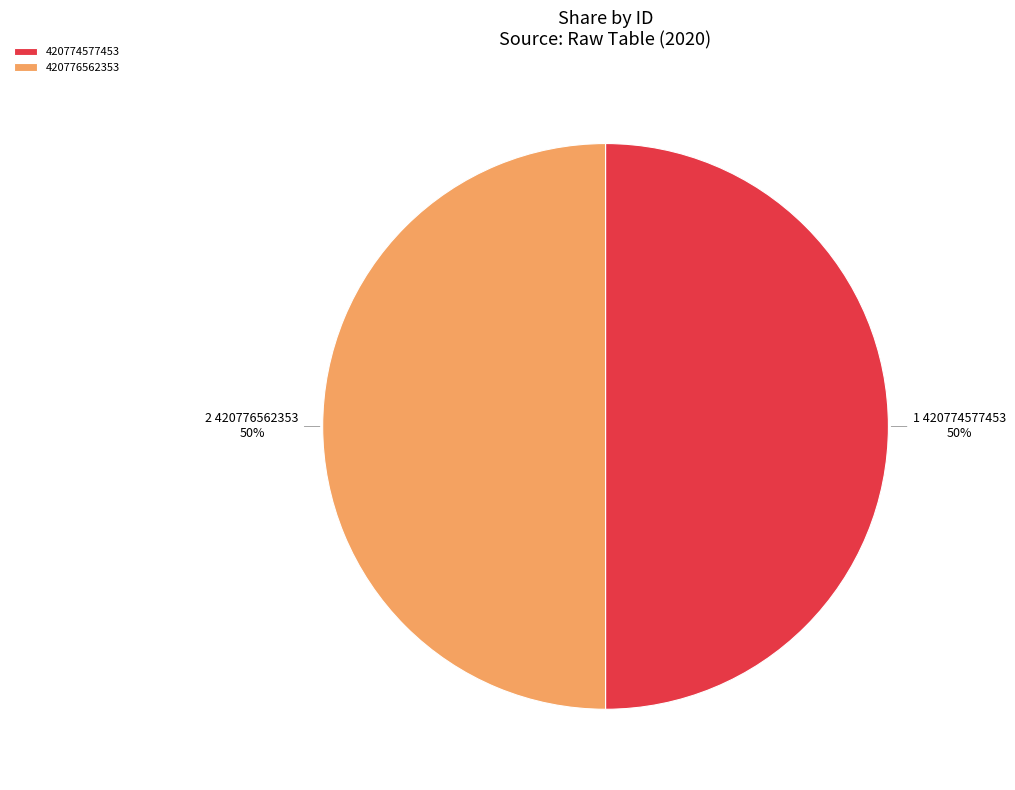

How many slices are in this pie chart?

2